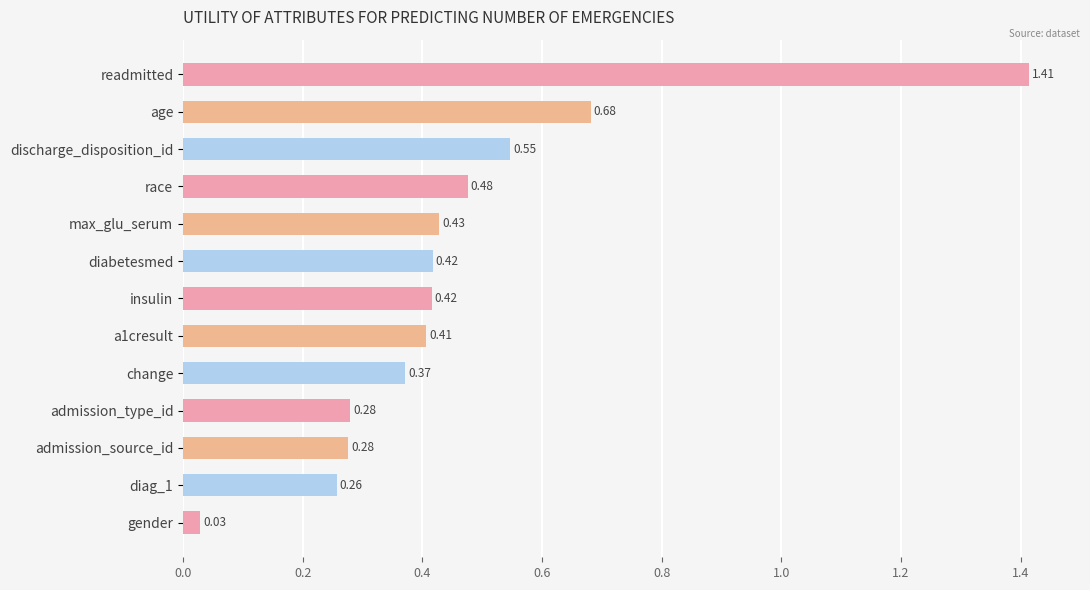

What is the label of the 10th bar from the top?

admission_type_id